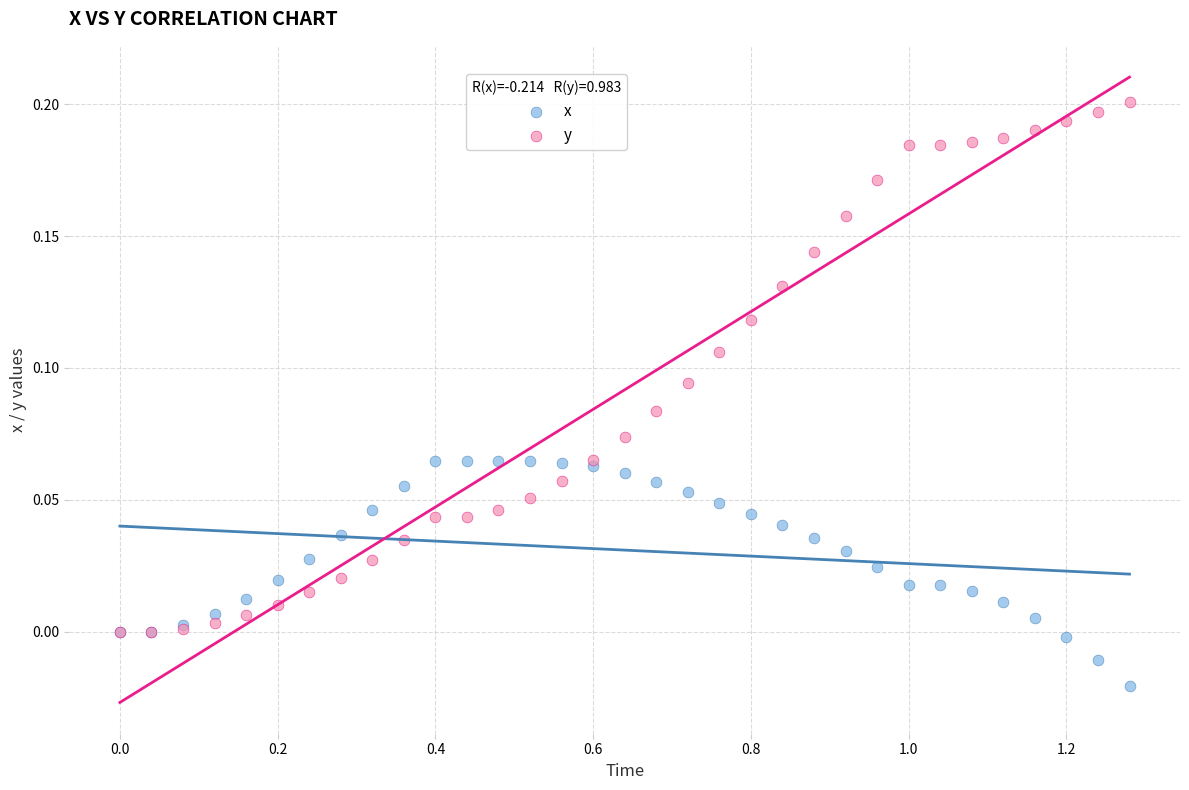

Which series contains the lowest Y value?

x